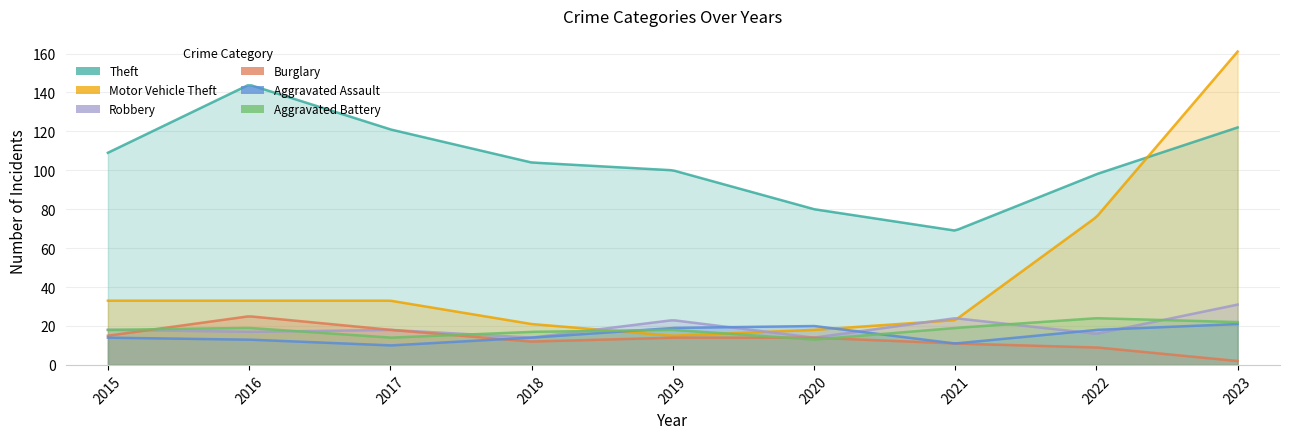

At how many categories does at least one series exceed 127?

2